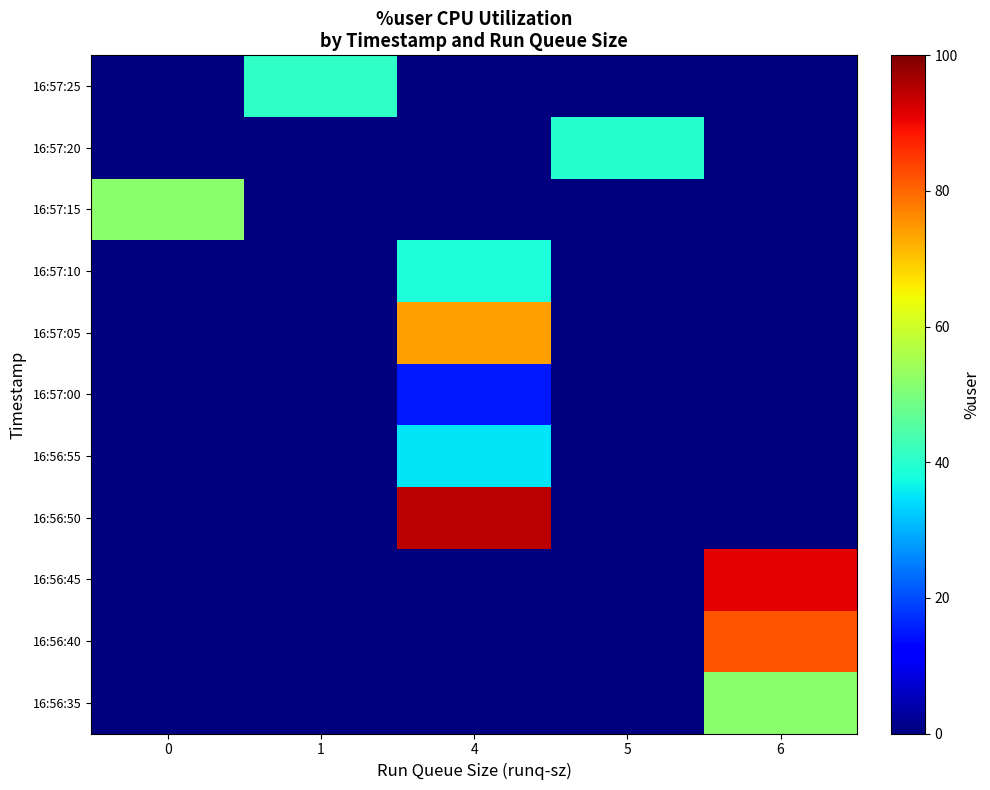

Reading left to right, extract all data points from this chart.

16:56:35: 0=0.0	1=0.0	4=0.0	5=0.0	6=51.8
16:56:40: 0=0.0	1=0.0	4=0.0	5=0.0	6=81.9
16:56:45: 0=0.0	1=0.0	4=0.0	5=0.0	6=91.2
16:56:50: 0=0.0	1=0.0	4=94.7	5=0.0	6=0.0
16:56:55: 0=0.0	1=0.0	4=35.0	5=0.0	6=0.0
16:57:00: 0=0.0	1=0.0	4=15.1	5=0.0	6=0.0
16:57:05: 0=0.0	1=0.0	4=74.2	5=0.0	6=0.0
16:57:10: 0=0.0	1=0.0	4=38.5	5=0.0	6=0.0
16:57:15: 0=51.9	1=0.0	4=0.0	5=0.0	6=0.0
16:57:20: 0=0.0	1=0.0	4=0.0	5=39.5	6=0.0
16:57:25: 0=0.0	1=40.7	4=0.0	5=0.0	6=0.0